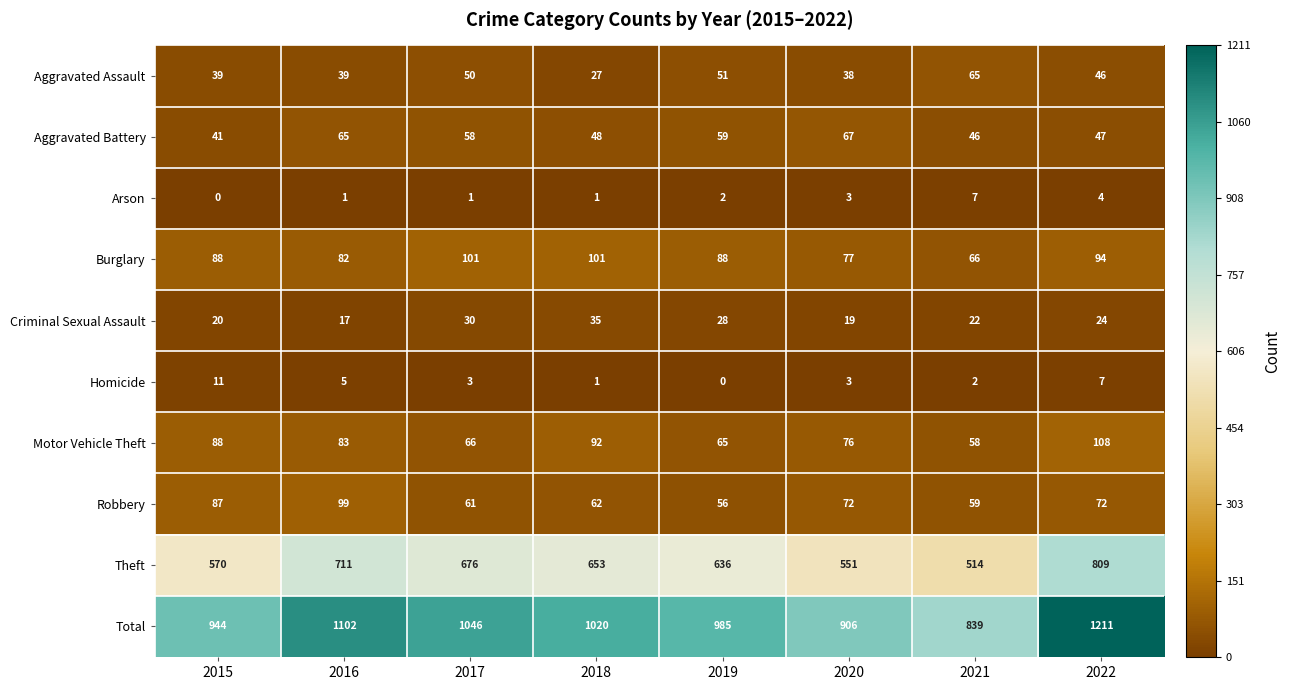

What is the sum of the Aggravated Assault values at 2020 and 2015?

77